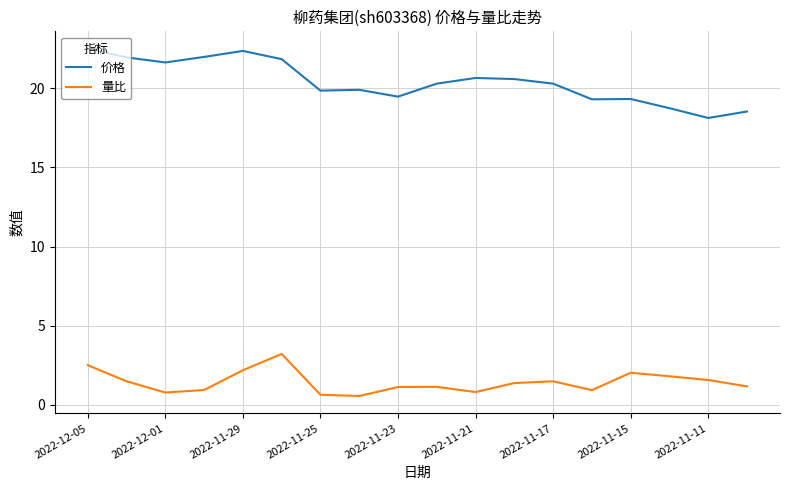

What is the difference between the maximum and minimum values in the 价格 series?

4.4